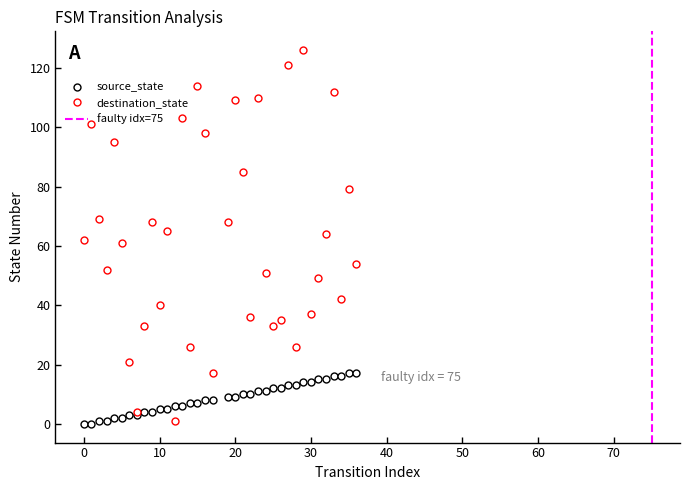

How many intersections are there between source_state and destination_state?

2